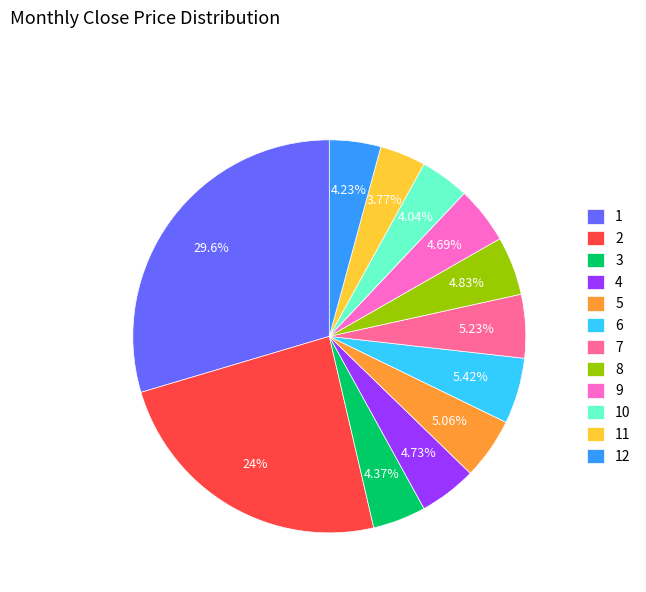

Approximately how many times larger is the value at 3 compared to 5?

0.9